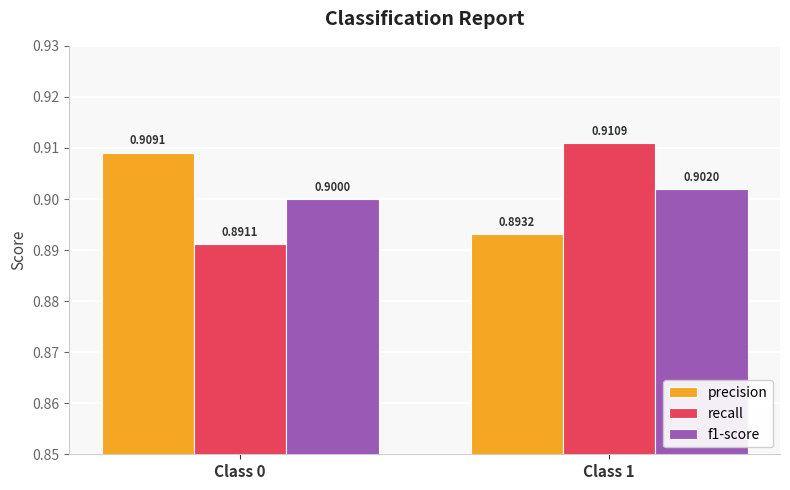

List the series in order of their peak value, lowest first.

f1-score, precision, recall